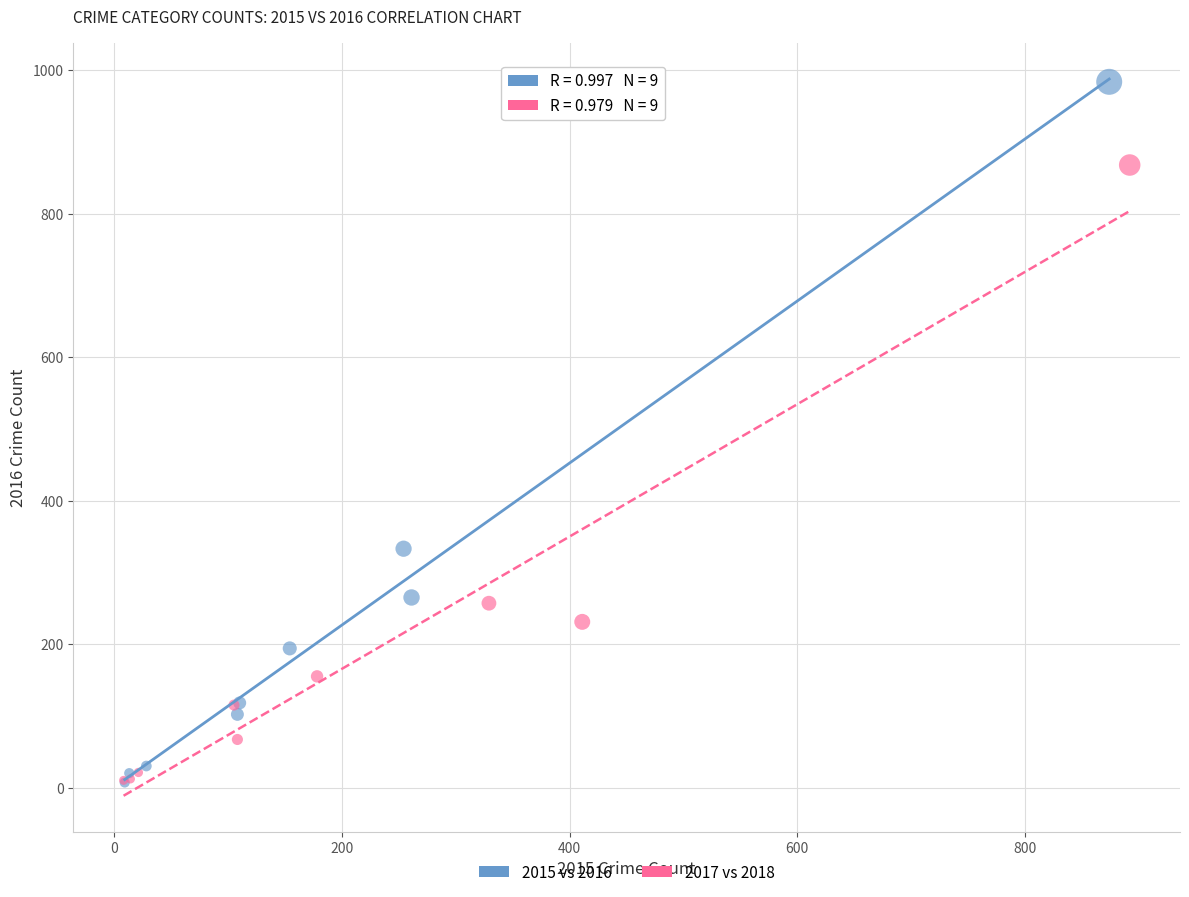

Which series reaches the maximum Y coordinate?

2015 vs 2016